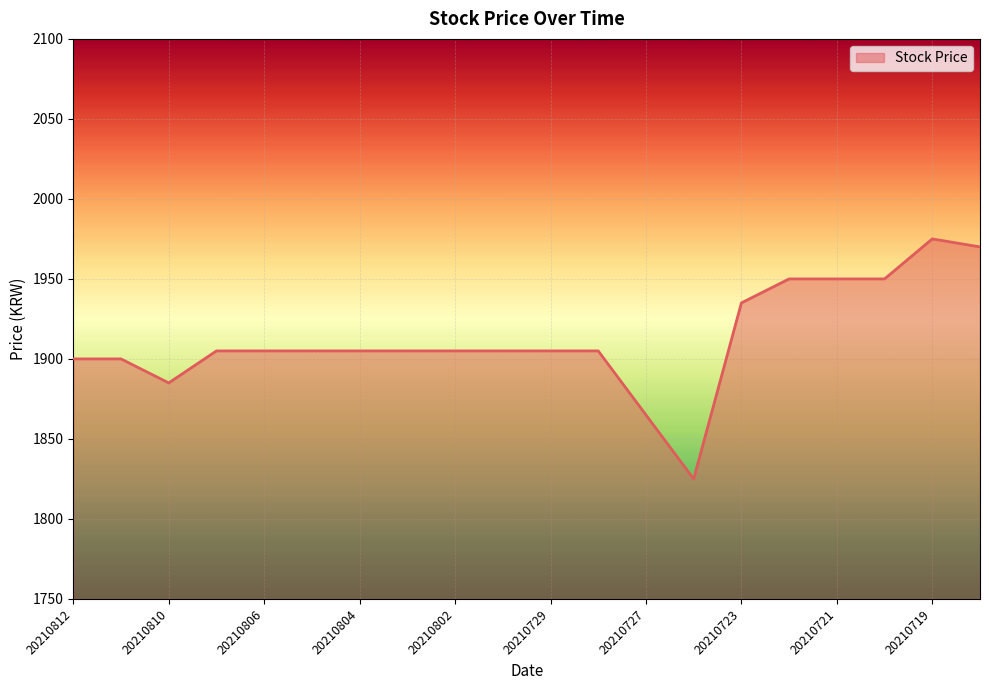

What is the smallest value displayed?

1825